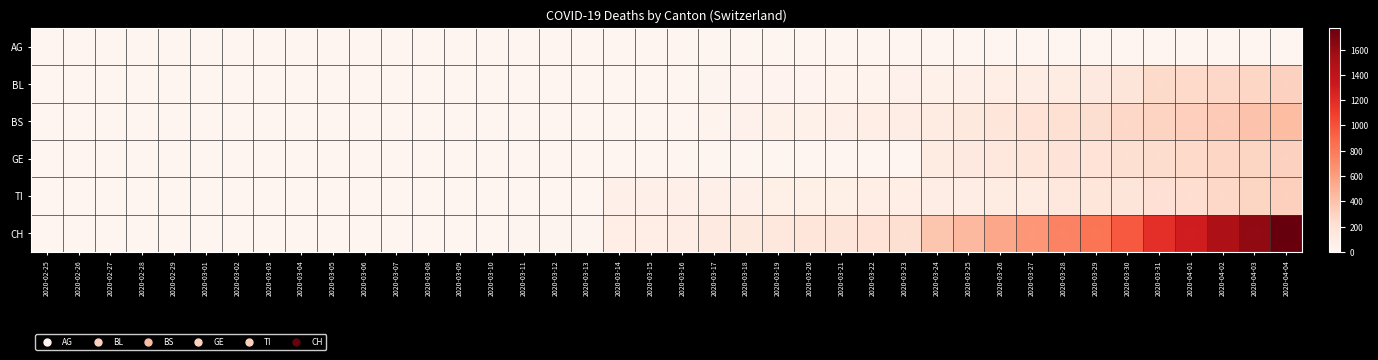

At how many categories does at least one series exceed 263?

12